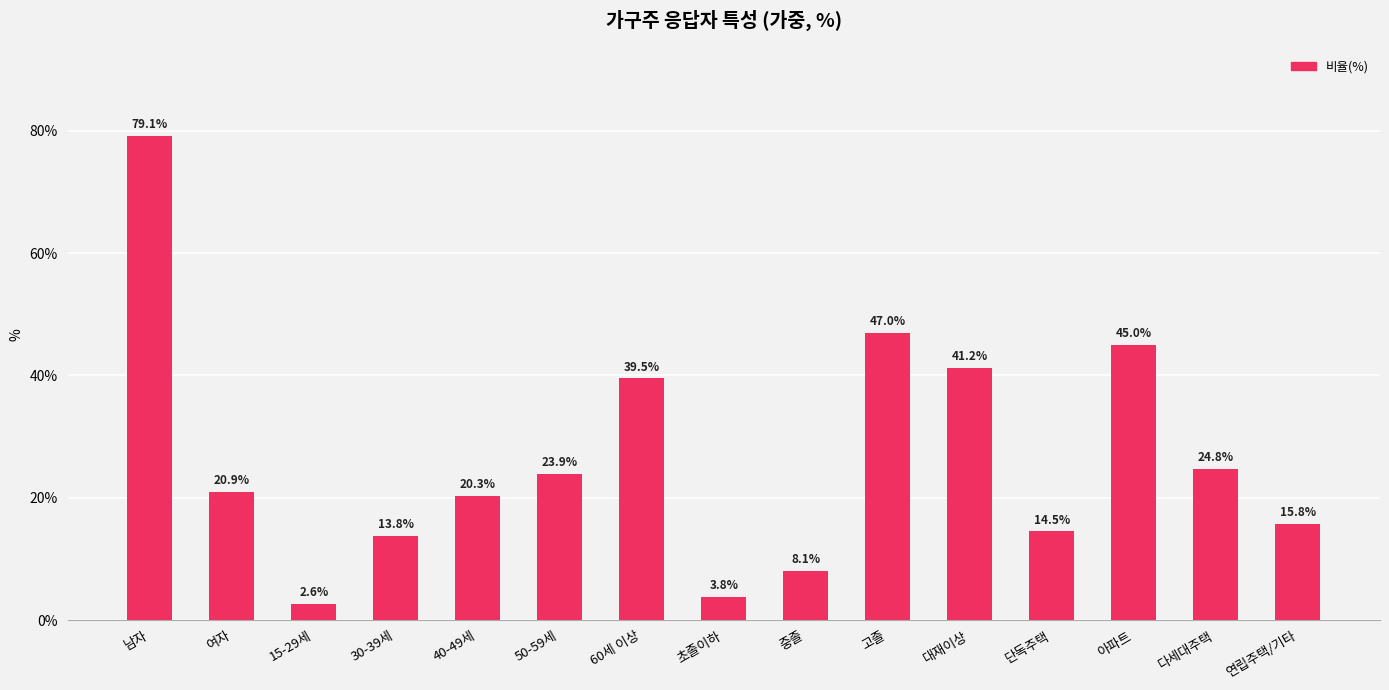

What is the approximate value at 중졸?

8.1